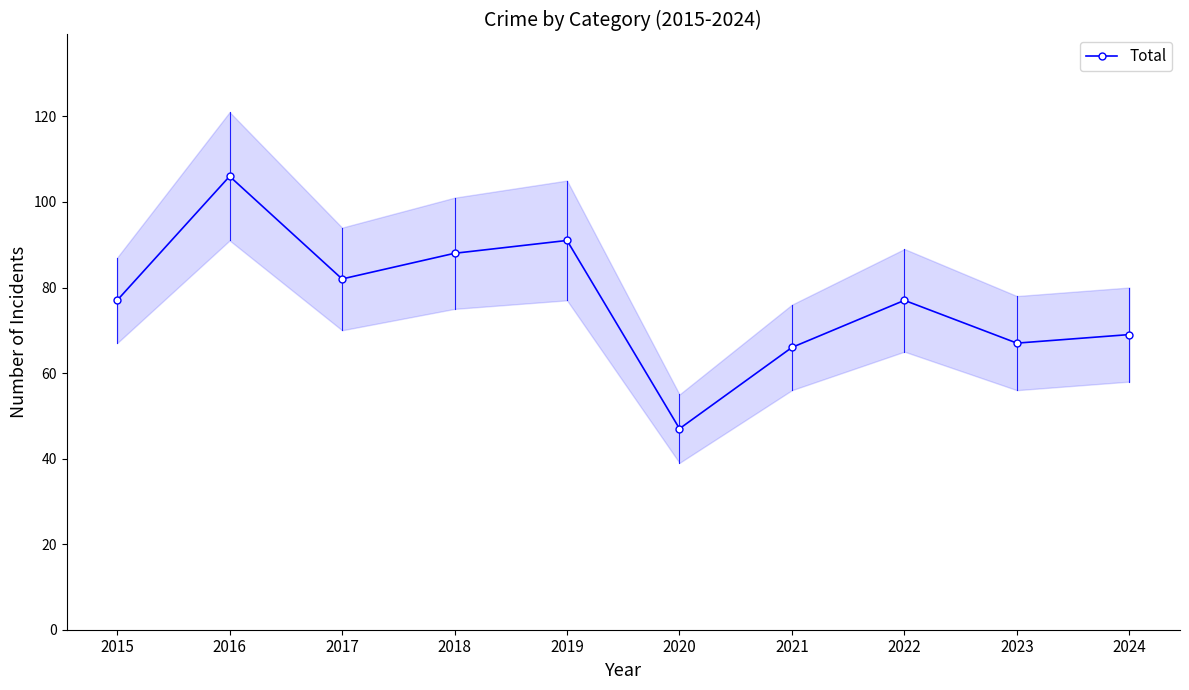

What is the change in value from 2021 to 2024?

+3